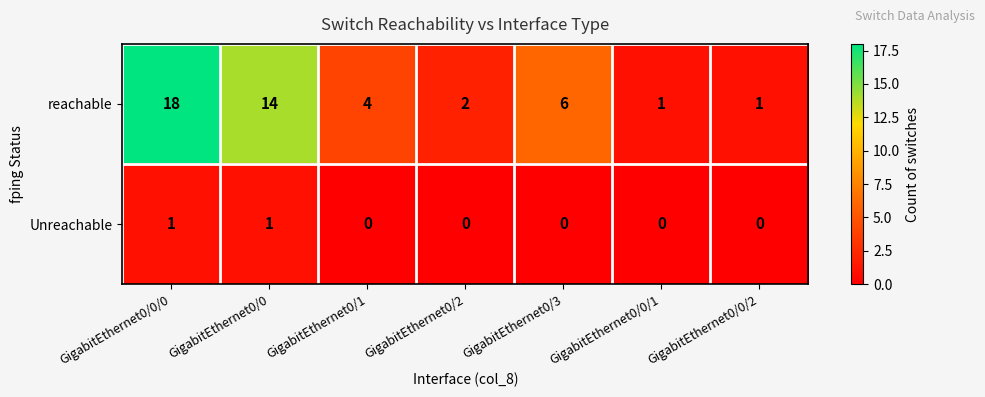

Which series has the widest spread of values?

reachable